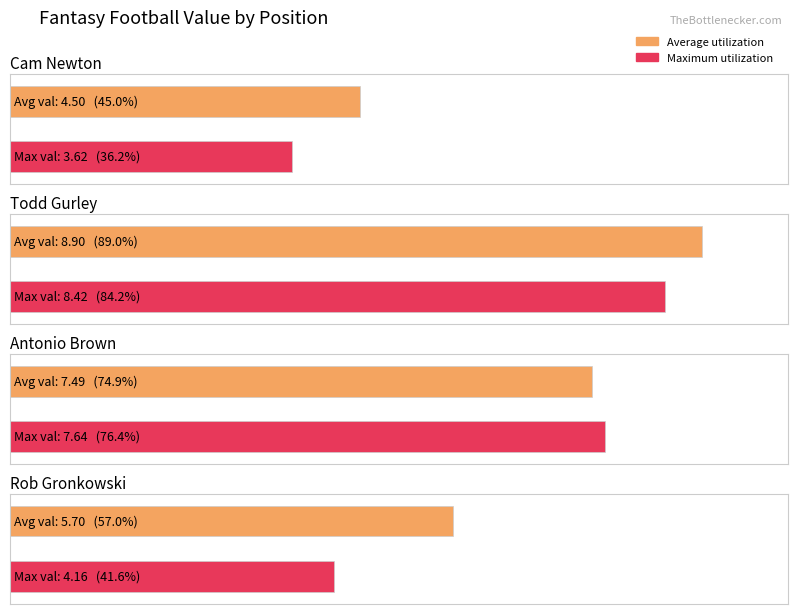

What is the minimum value shown in the chart?

3.6